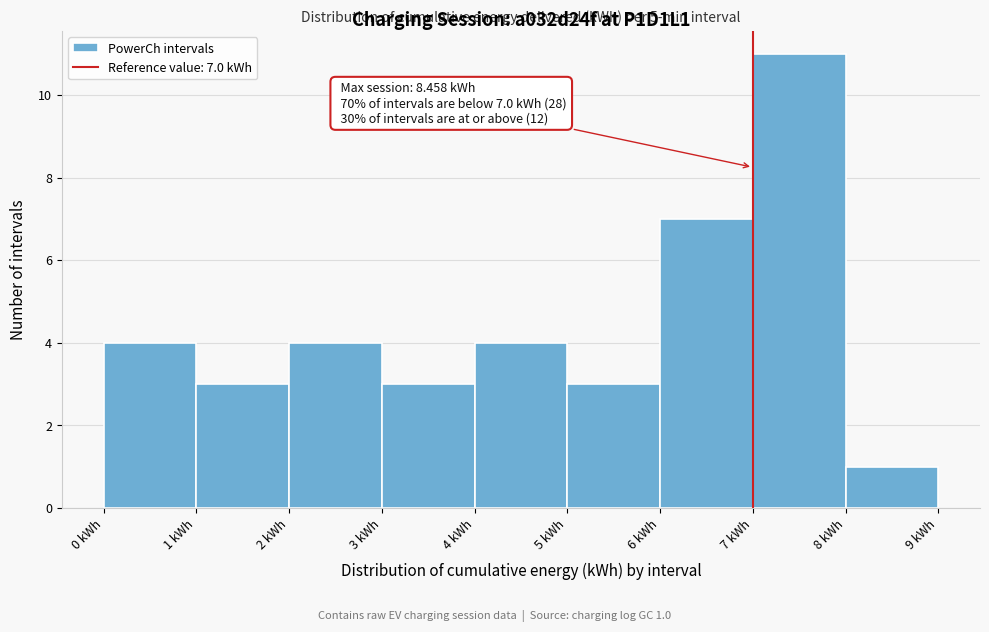

Which range on the x-axis has the tallest bar?

7 to 8